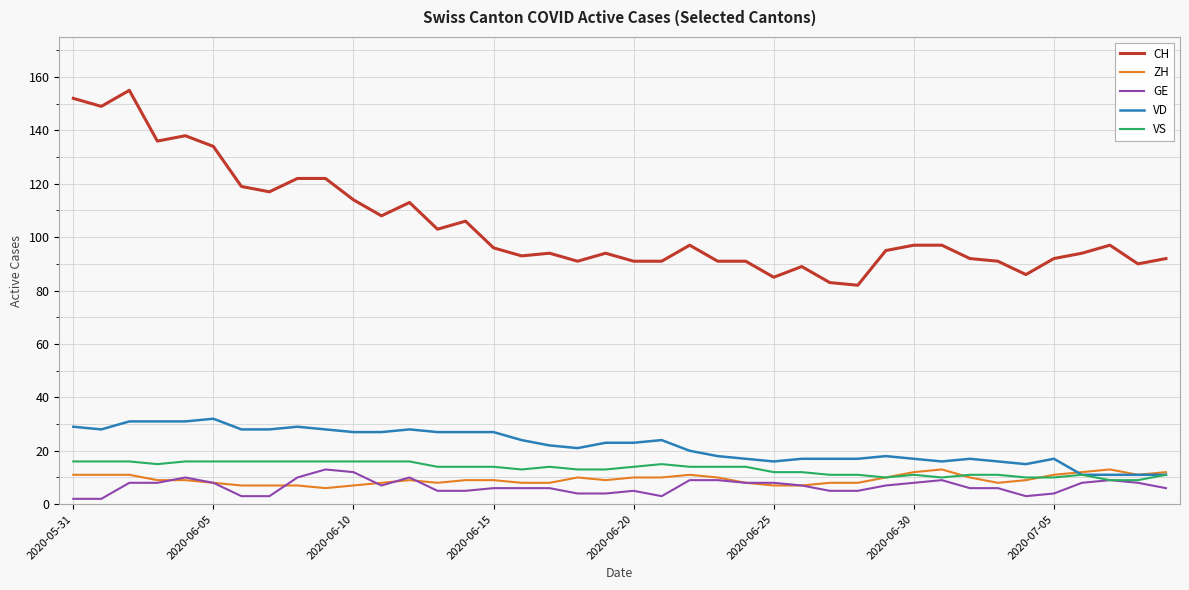

Does the chart have visible grid lines?

Yes